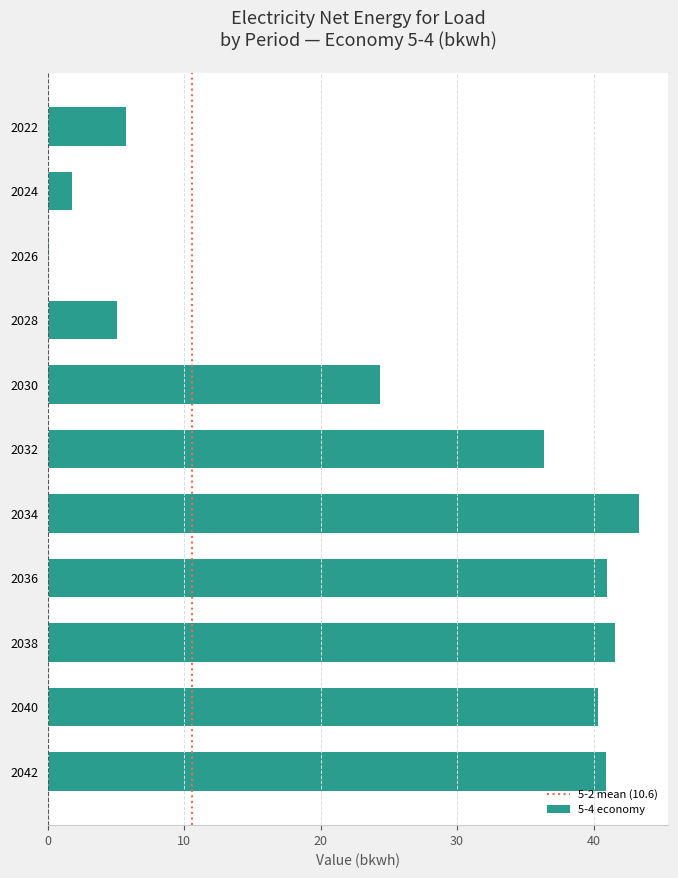

What is the sum of all values?

280.5